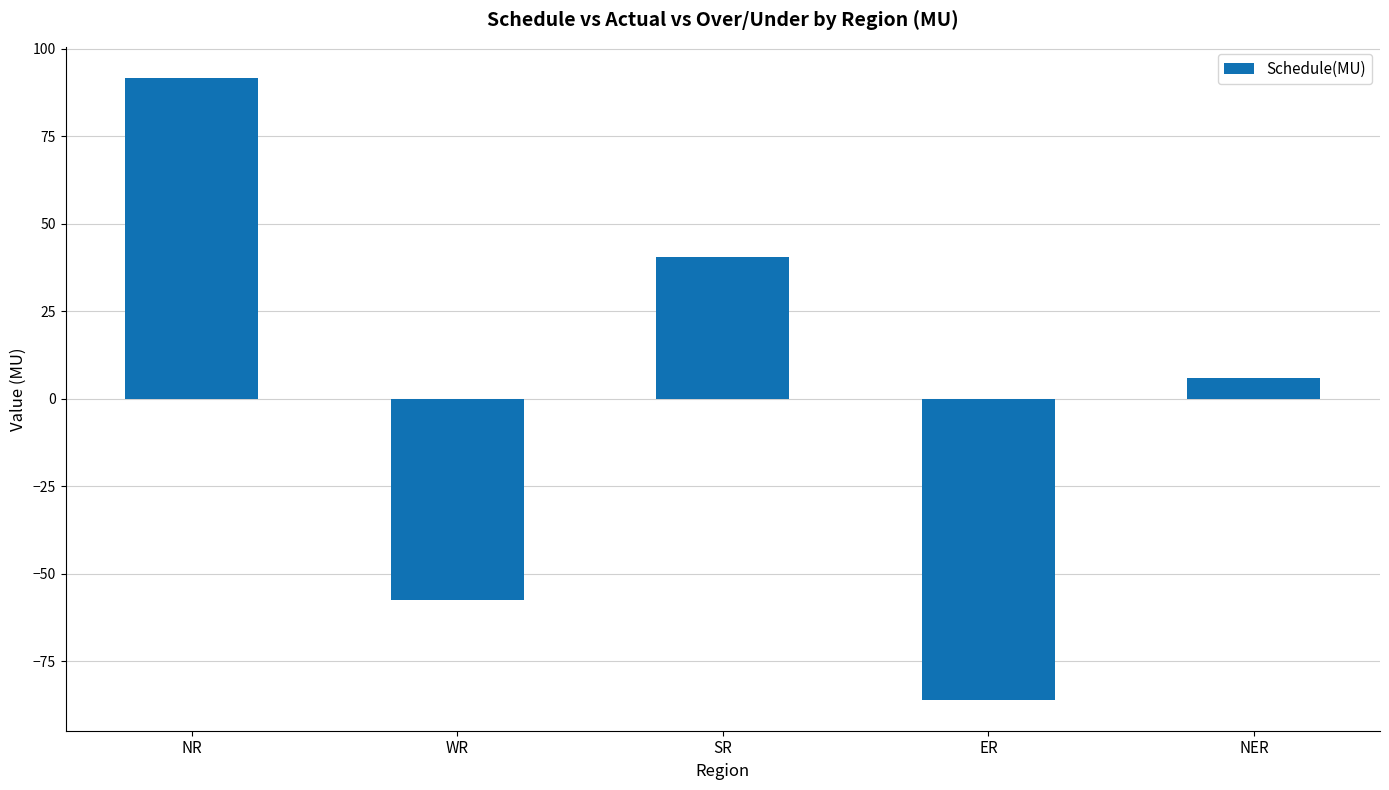

The value at NR is 91.7. True or false?

True